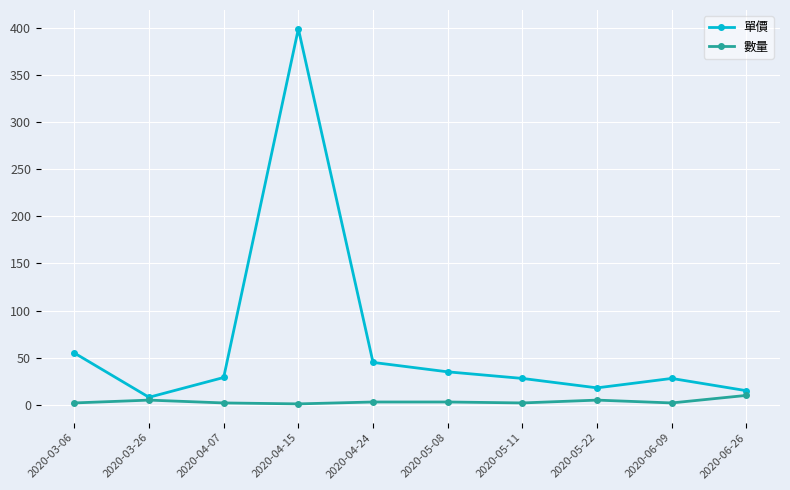

Which series has the largest range (max minus min)?

單價